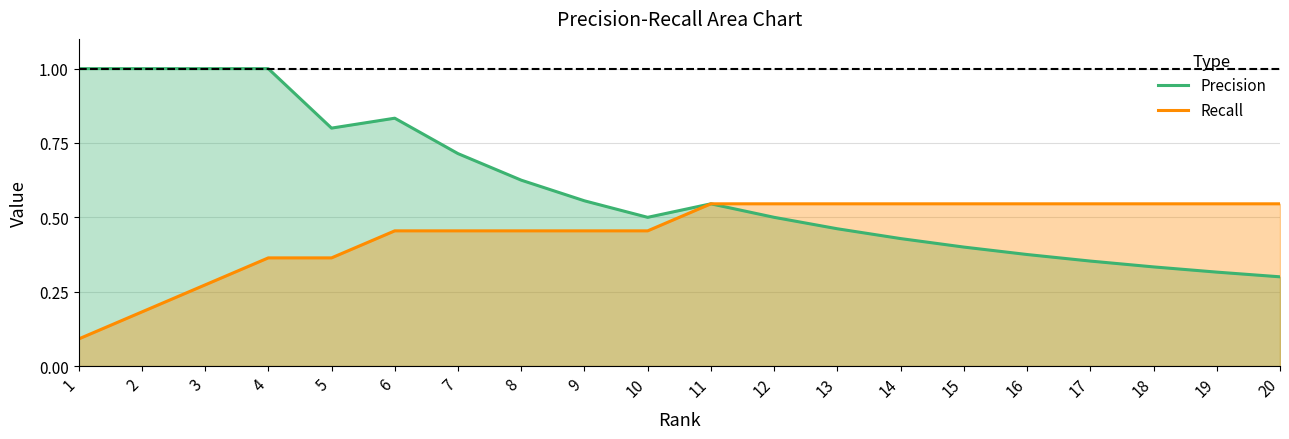

What is the difference between the maximum and minimum values in the Precision series?

0.7